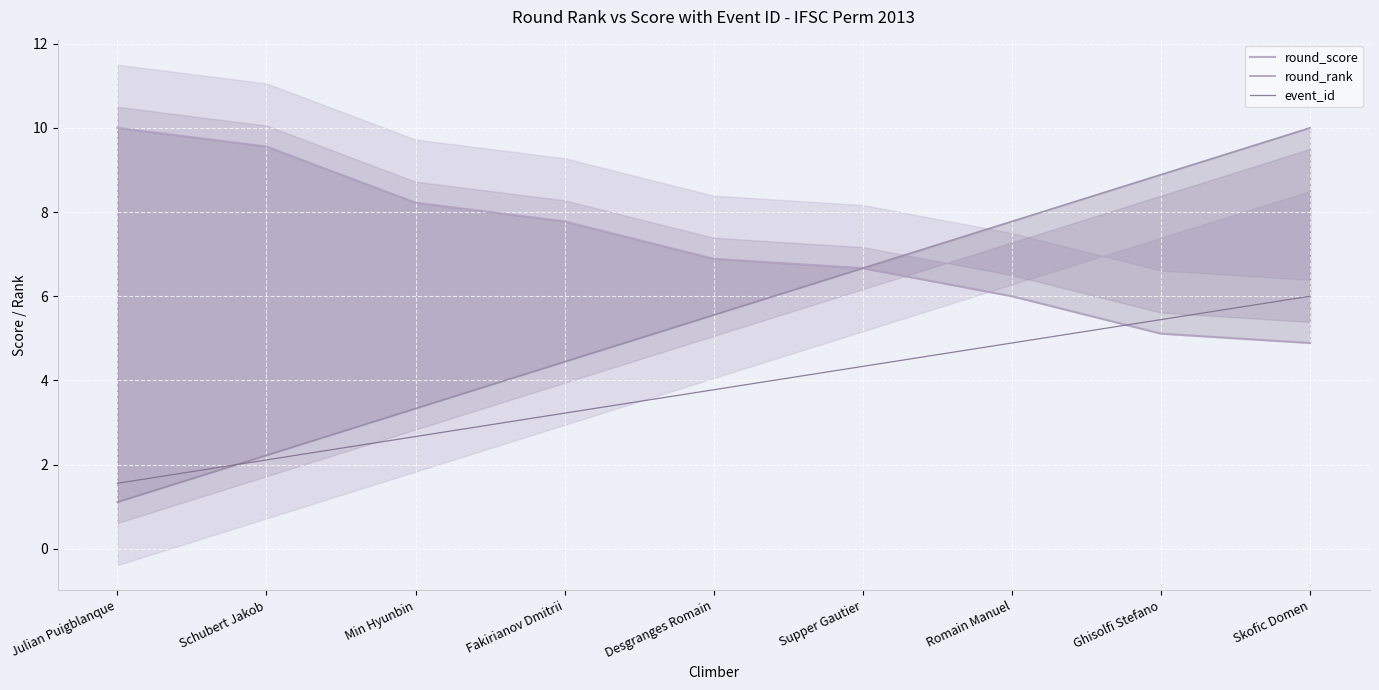

How many categories are shown in the chart?

9